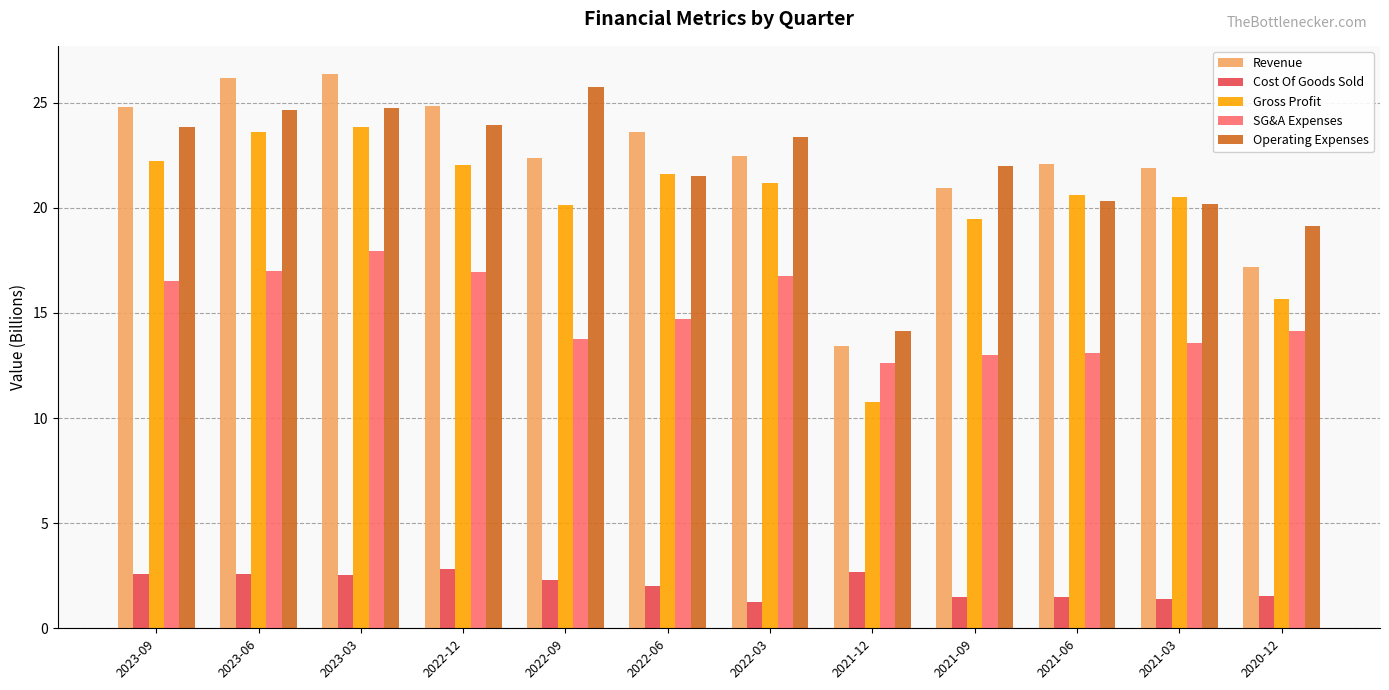

The Revenue series shows 24.8 at 2023-09. True or false?

True